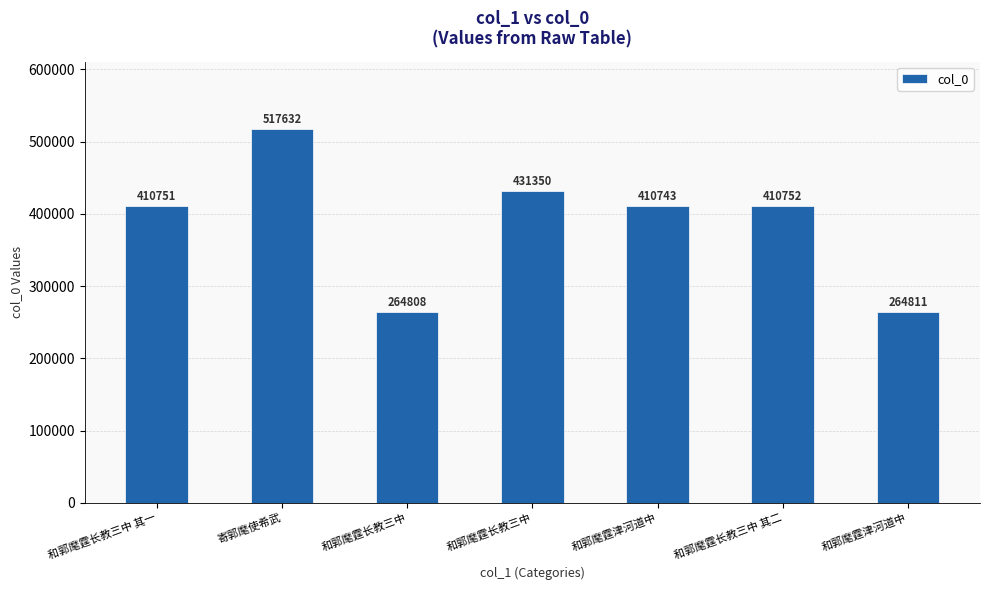

Approximately how many times larger is the value at 和郭麾霆长教三中 compared to 和郭麾霆长教三中?

1.6